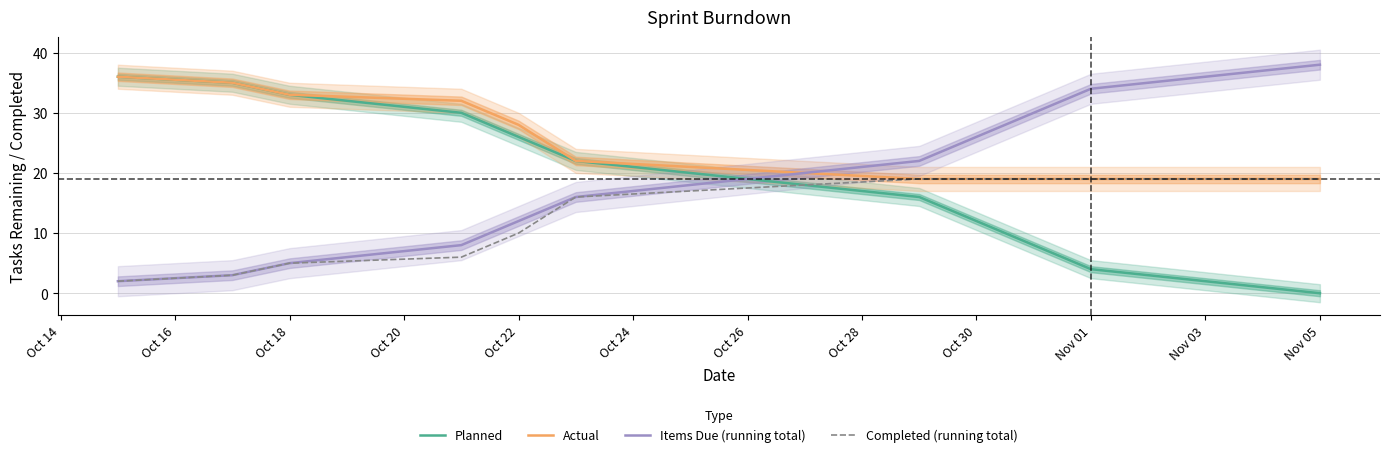

How many times do Actual and Items Due (running total) cross each other?

1